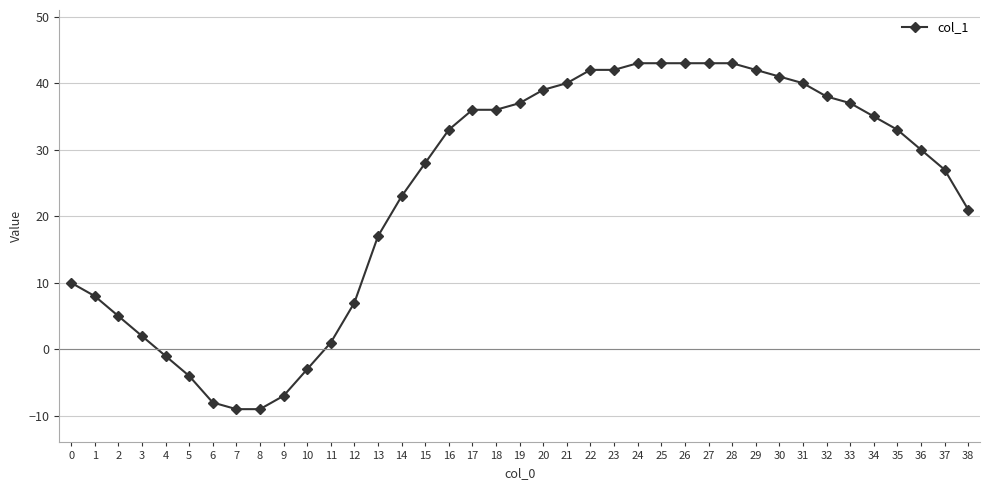

What is the difference between the second highest and second lowest values?

52